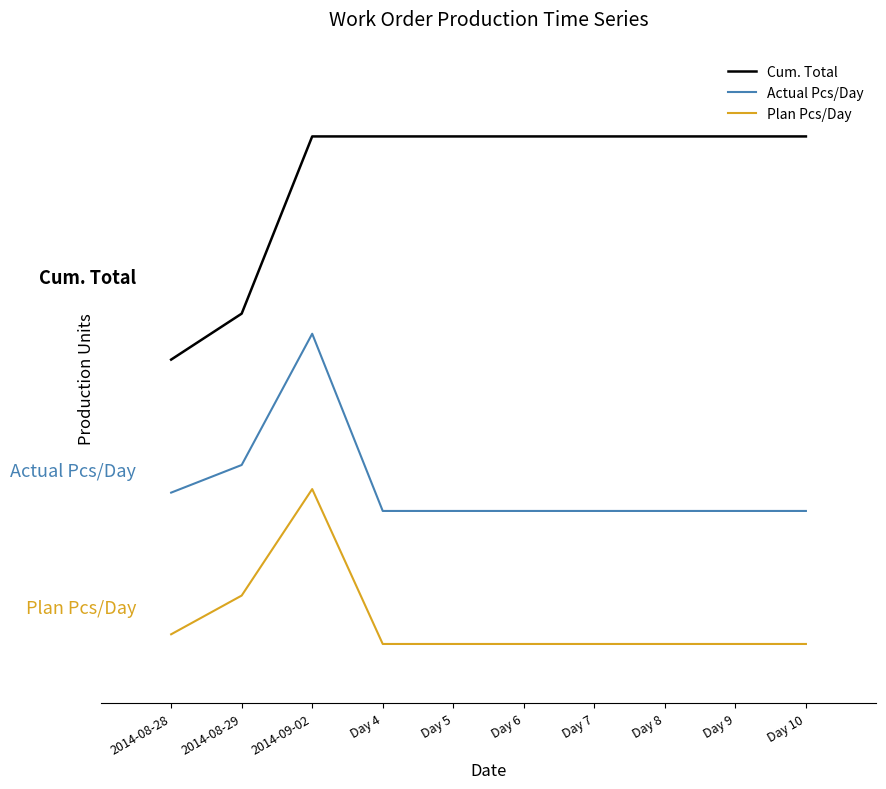

True or false: Cum. Total and Plan Pcs/Day cross at least once.

False